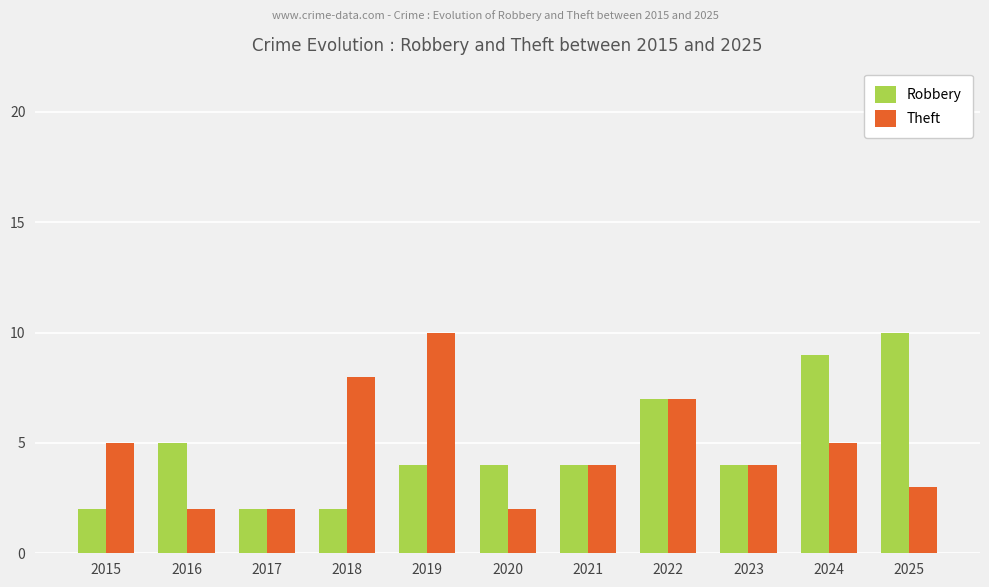

What are all the series names shown in the legend?

Robbery, Theft